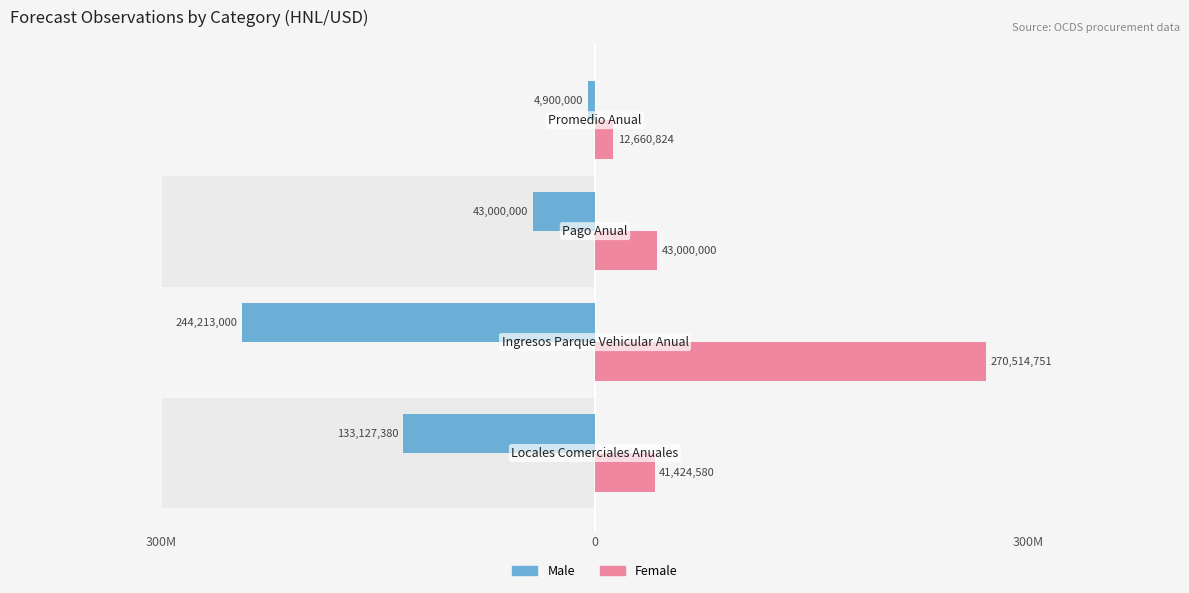

The Male series shows -244213000 at 0. True or false?

True